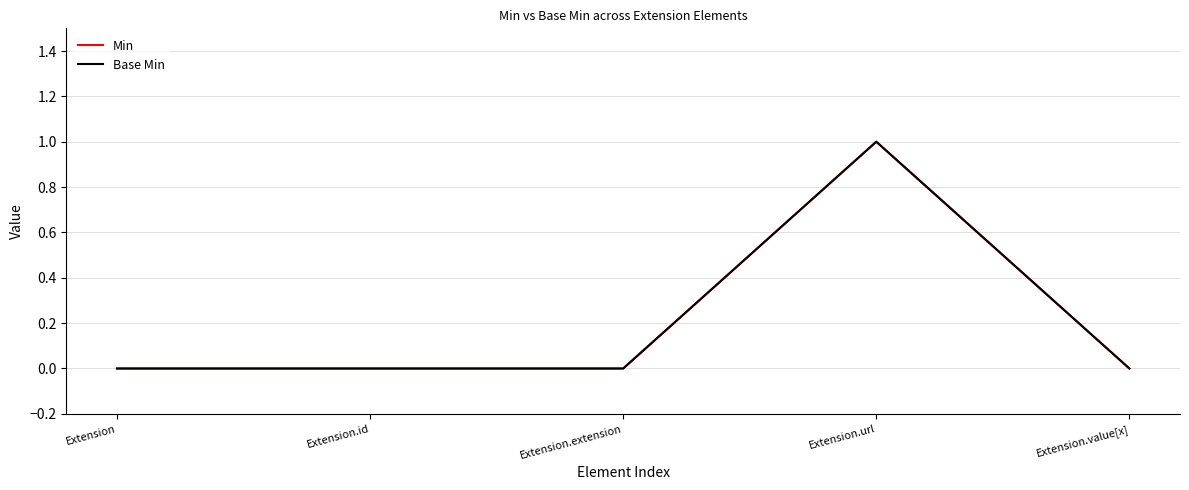

Is this an area chart (filled region under the line)?

No